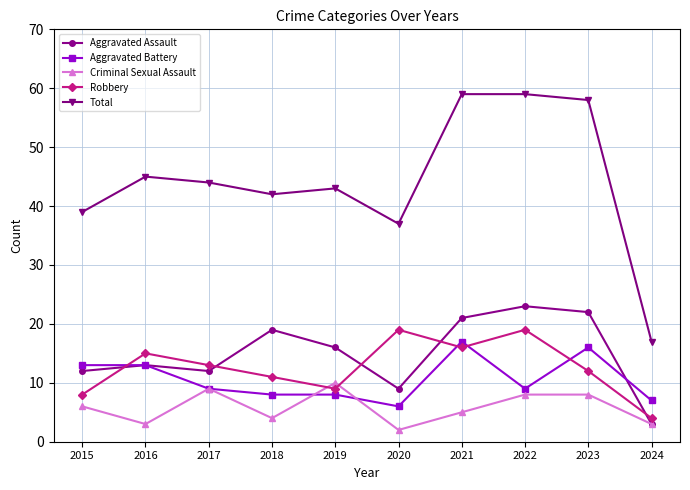

What is the lowest value of the Total series?

17